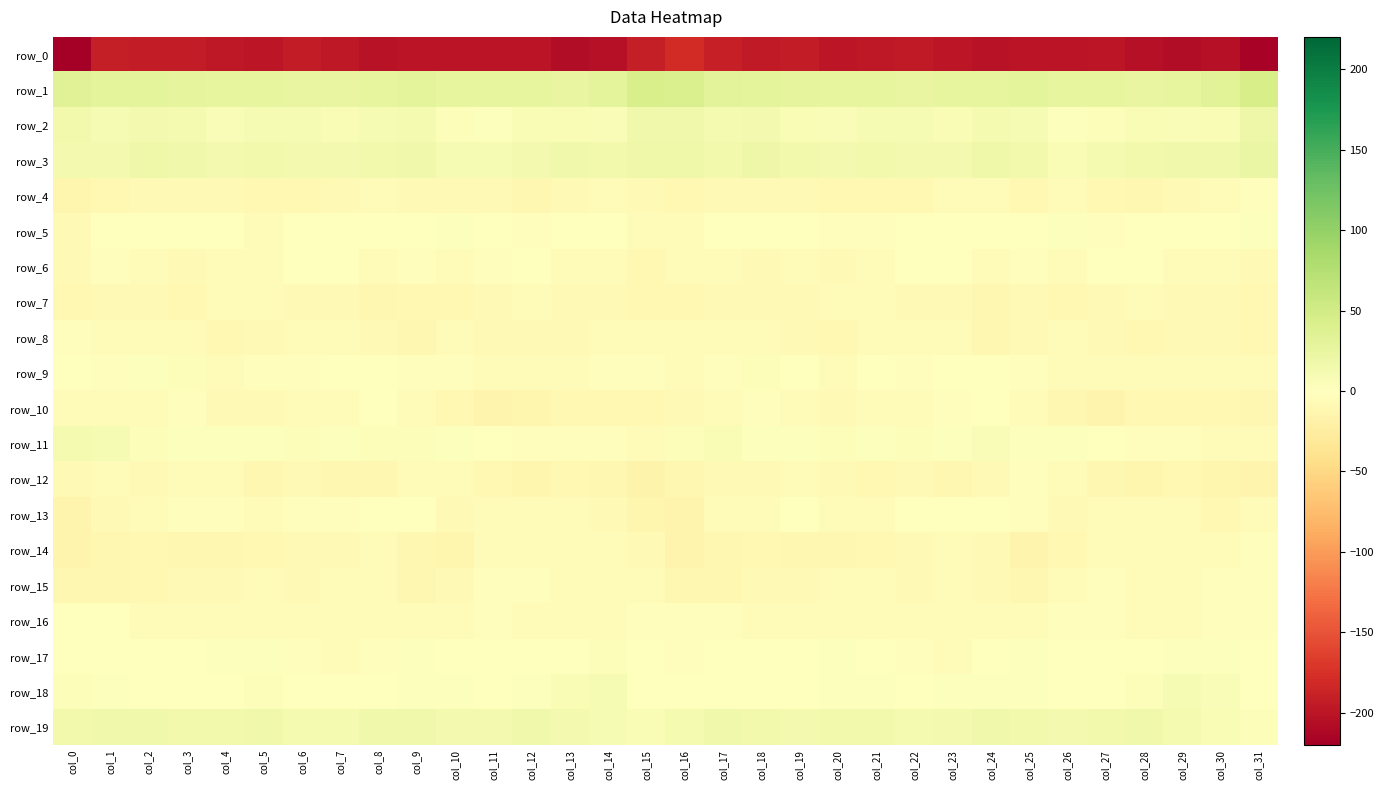

Between col_0 and col_24, which is larger?

col_24